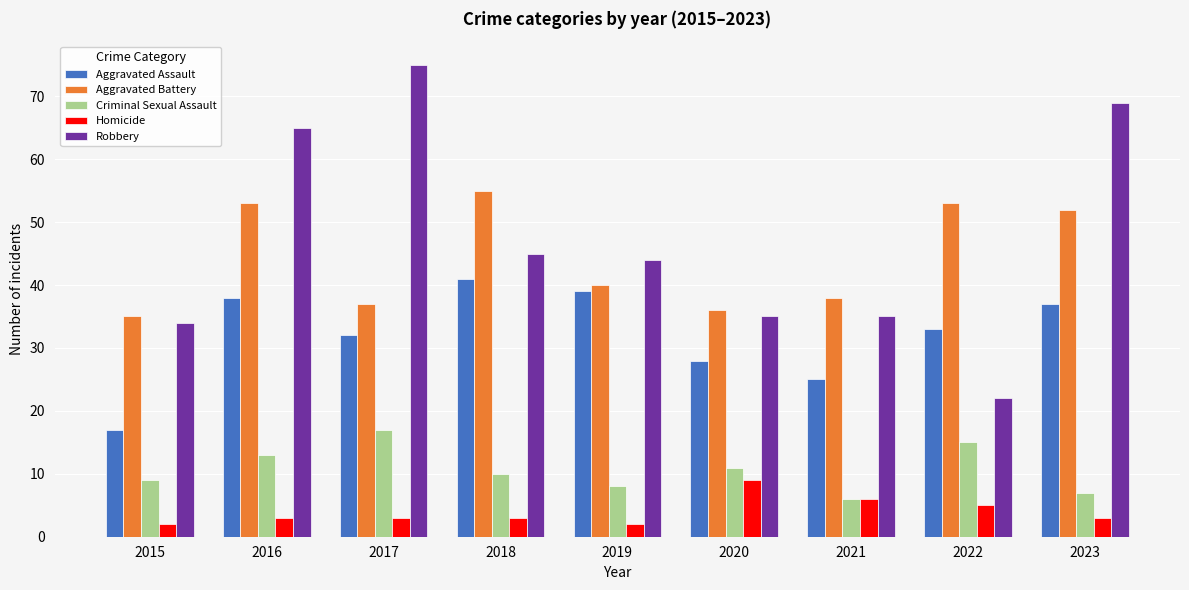

How many series are shown in this chart?

5